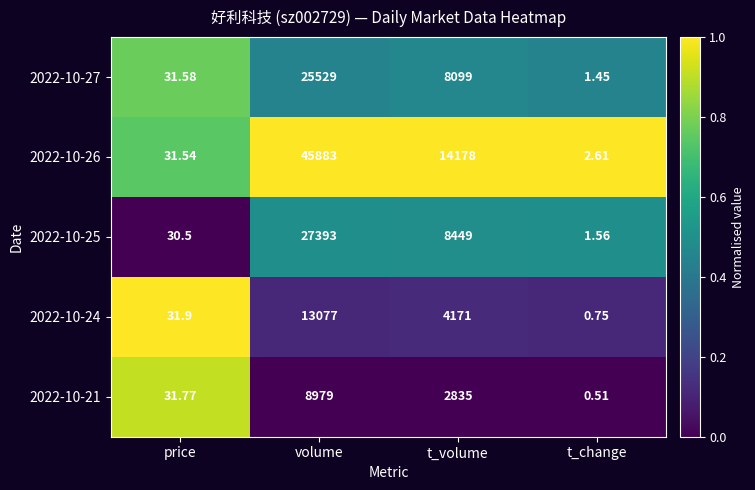

List the labels in order of 2022-10-24 value, largest first.

volume, t_volume, price, t_change